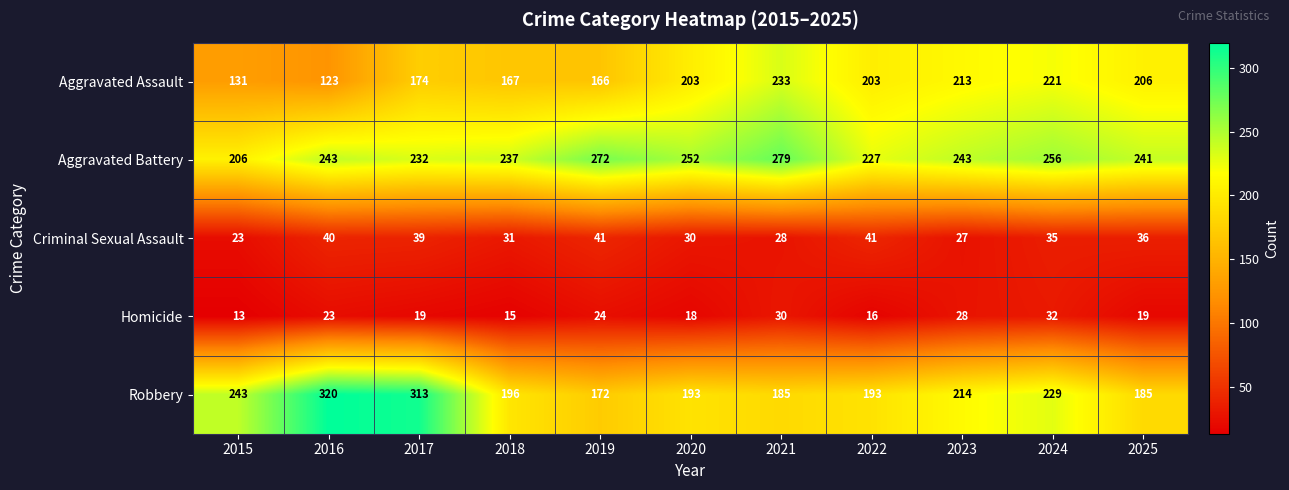

List the series in order of their peak value, lowest first.

Homicide, Criminal Sexual Assault, Aggravated Assault, Aggravated Battery, Robbery